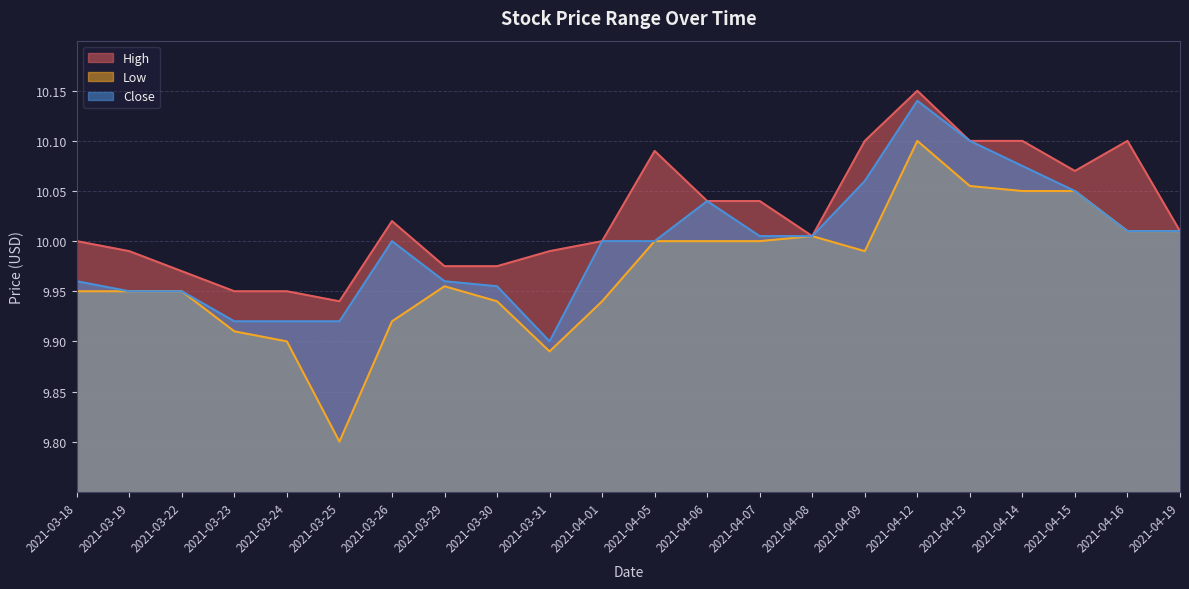

Reading left to right, what are all the values shown in this chart?

High: 2021-03-18=10.0	2021-03-19=10.0	2021-03-22=10.0	2021-03-23=9.9	2021-03-24=9.9	2021-03-25=9.9	2021-03-26=10.0	2021-03-29=10.0	2021-03-30=10.0	2021-03-31=10.0	2021-04-01=10.0	2021-04-05=10.1	2021-04-06=10.0	2021-04-07=10.0	2021-04-08=10.0	2021-04-09=10.1	2021-04-12=10.1	2021-04-13=10.1	2021-04-14=10.1	2021-04-15=10.1	2021-04-16=10.1	2021-04-19=10.0
Low: 2021-03-18=9.9	2021-03-19=9.9	2021-03-22=9.9	2021-03-23=9.9	2021-03-24=9.9	2021-03-25=9.8	2021-03-26=9.9	2021-03-29=10.0	2021-03-30=9.9	2021-03-31=9.9	2021-04-01=9.9	2021-04-05=10.0	2021-04-06=10.0	2021-04-07=10.0	2021-04-08=10.0	2021-04-09=10.0	2021-04-12=10.1	2021-04-13=10.1	2021-04-14=10.1	2021-04-15=10.1	2021-04-16=10.0	2021-04-19=10.0
Close: 2021-03-18=10.0	2021-03-19=9.9	2021-03-22=9.9	2021-03-23=9.9	2021-03-24=9.9	2021-03-25=9.9	2021-03-26=10.0	2021-03-29=10.0	2021-03-30=10.0	2021-03-31=9.9	2021-04-01=10.0	2021-04-05=10.0	2021-04-06=10.0	2021-04-07=10.0	2021-04-08=10.0	2021-04-09=10.1	2021-04-12=10.1	2021-04-13=10.1	2021-04-14=10.1	2021-04-15=10.1	2021-04-16=10.0	2021-04-19=10.0